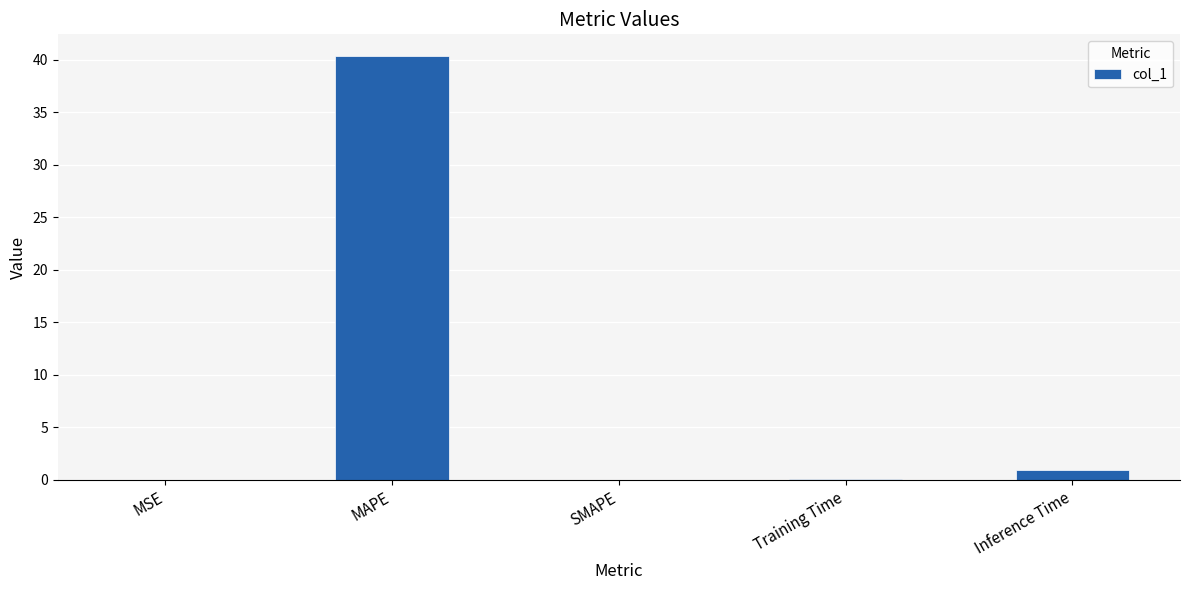

What is the change in value from Training Time to Inference Time?

+0.8